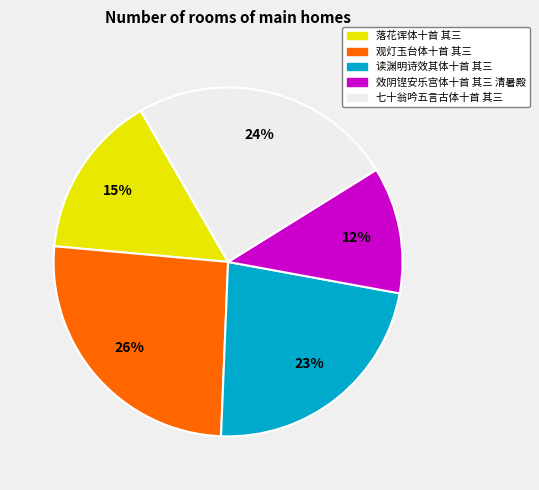

Rank the categories by value from lowest to highest.

效阴铿安乐宫体十首 其三 清暑殿, 落花诨体十首 其三, 读渊明诗效其体十首 其三, 七十翁吟五言古体十首 其三, 观灯玉台体十首 其三